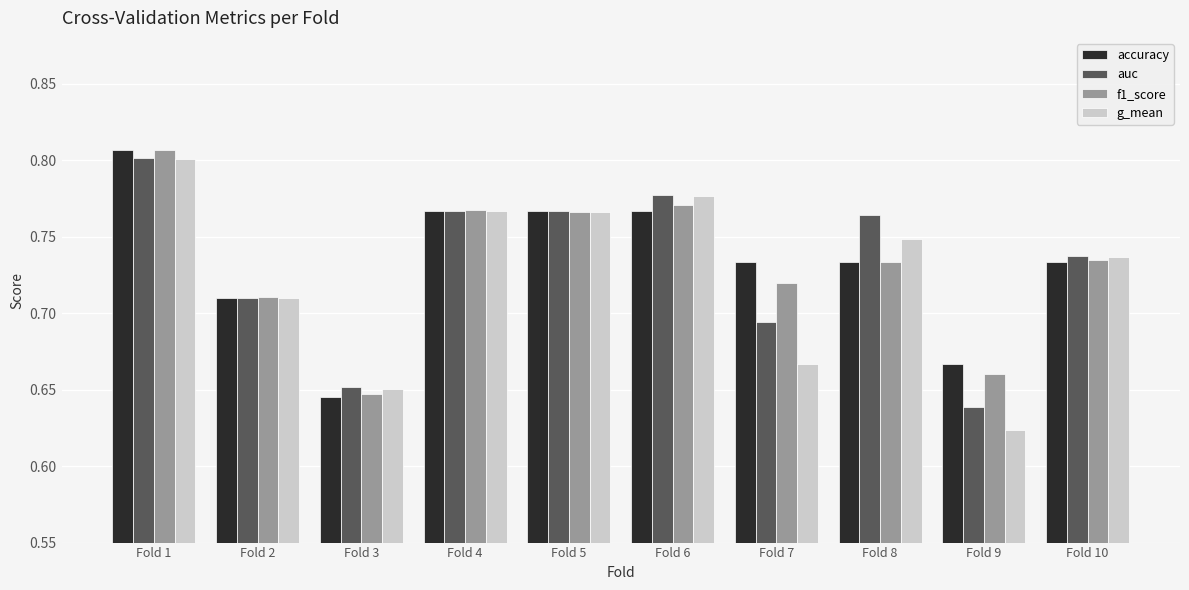

Where is f1_score nearest to the value 0?

Fold 3